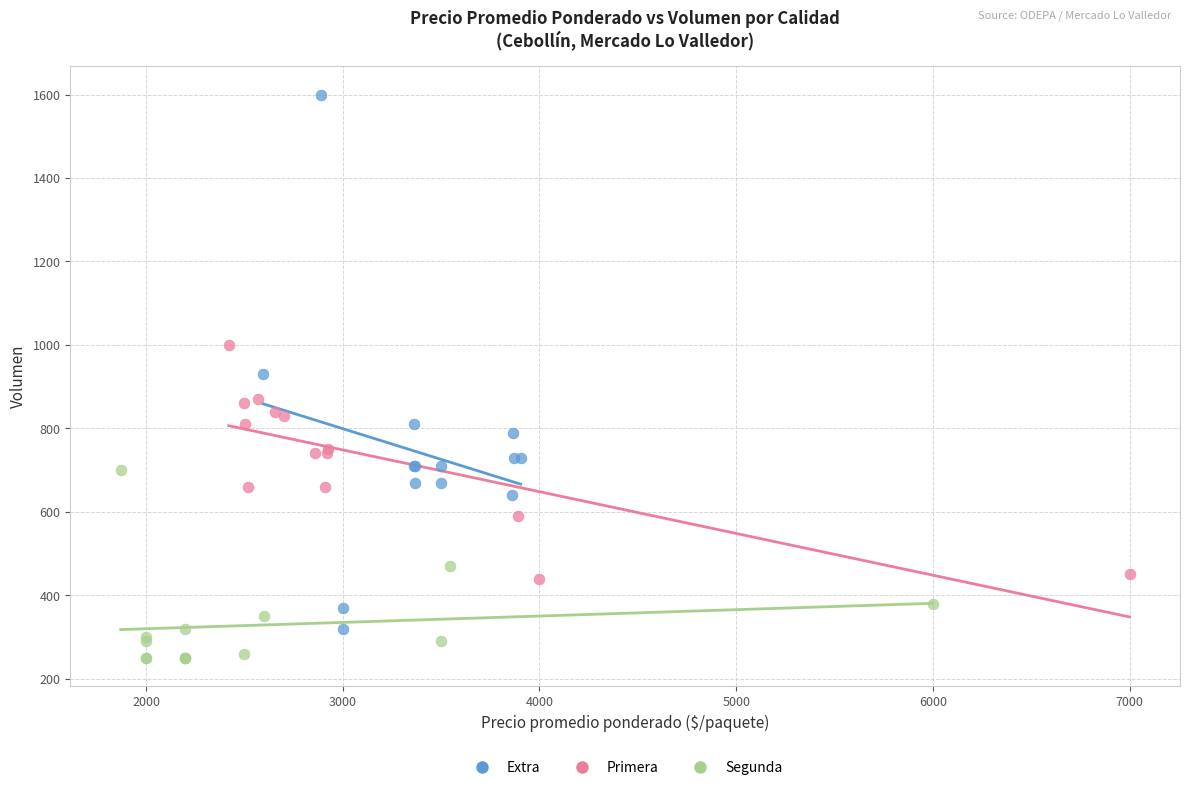

Which series reaches the minimum Y coordinate?

Segunda